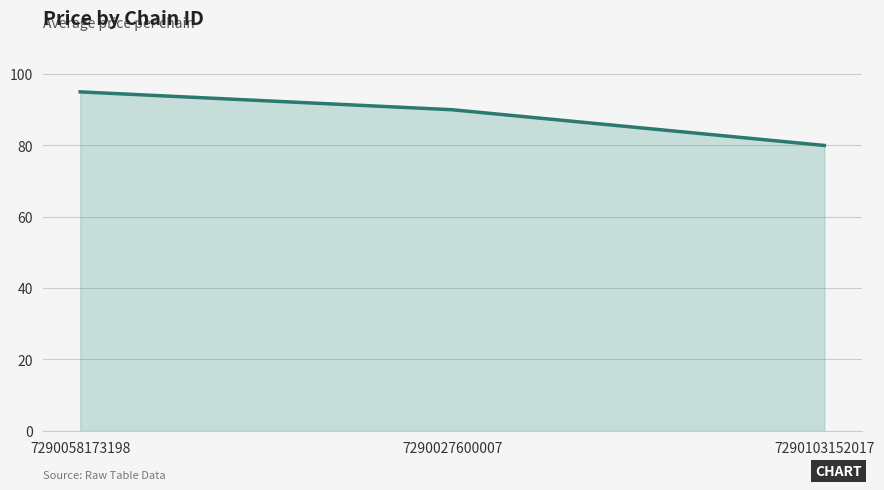

Reading right to left, list all the values displayed in this chart.

7290103152017=79.9	7290027600007=89.9	7290058173198=94.9